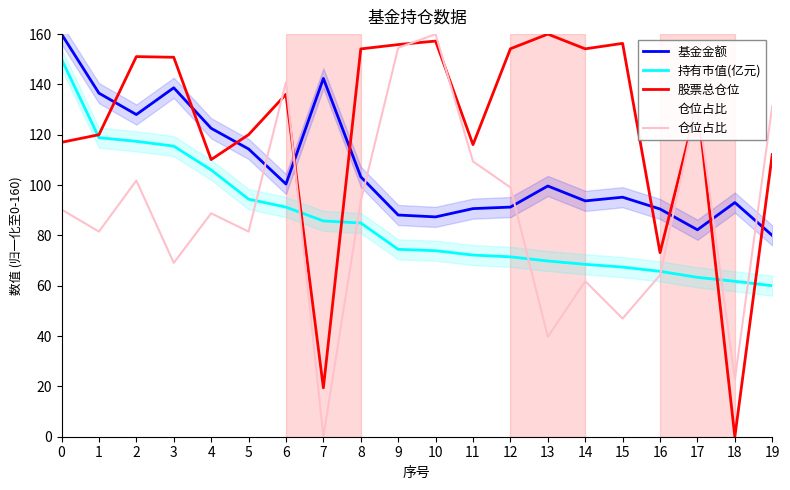

How many data points in 持有市值(亿元) are above 74?

10